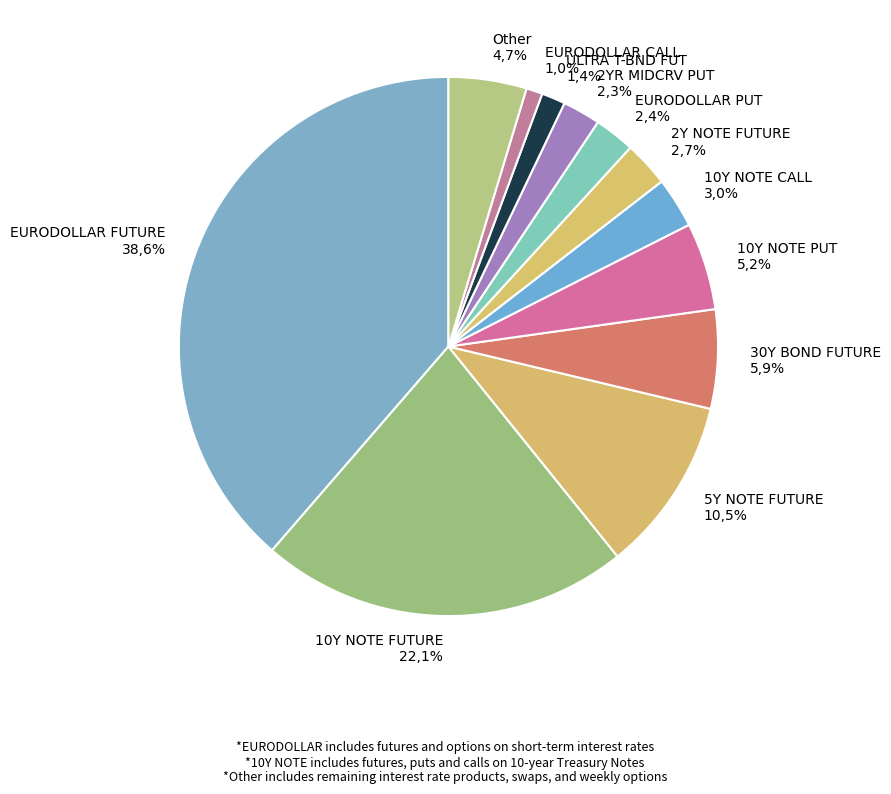

Does 30Y BOND FUTURE represent more than half of the total?

No